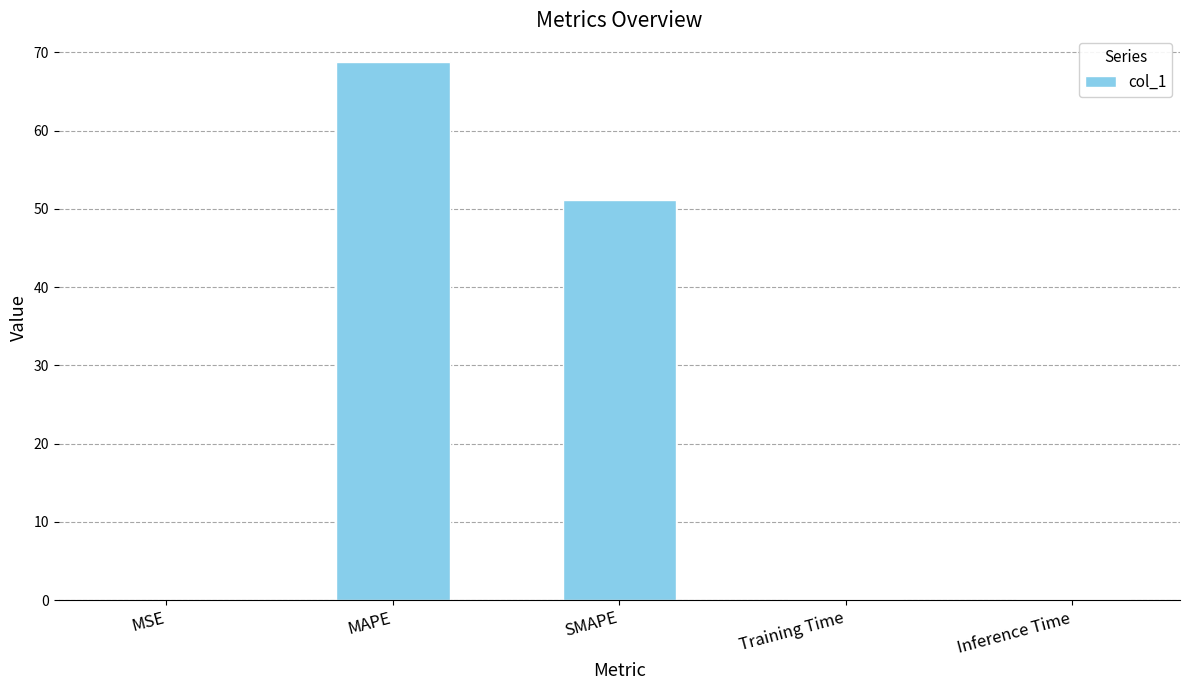

Where is the data nearest to the value 34?

SMAPE